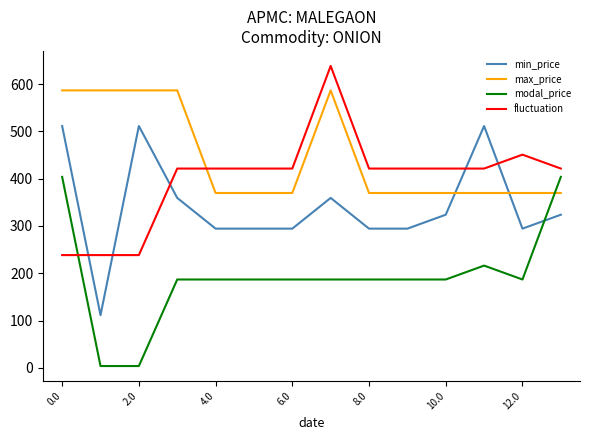

What is the sum of all max_price values?

6260.5